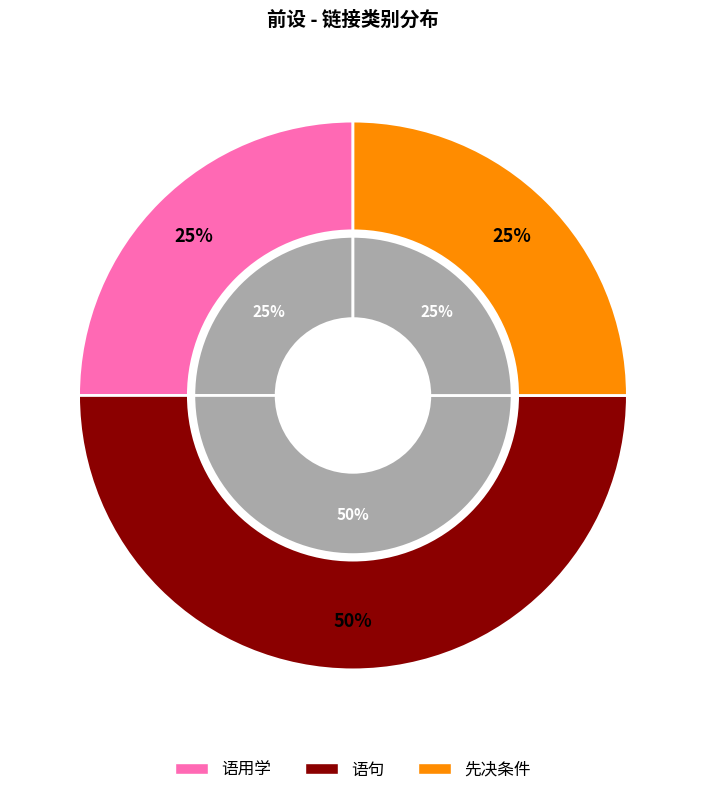

Is there a majority slice in this chart?

No